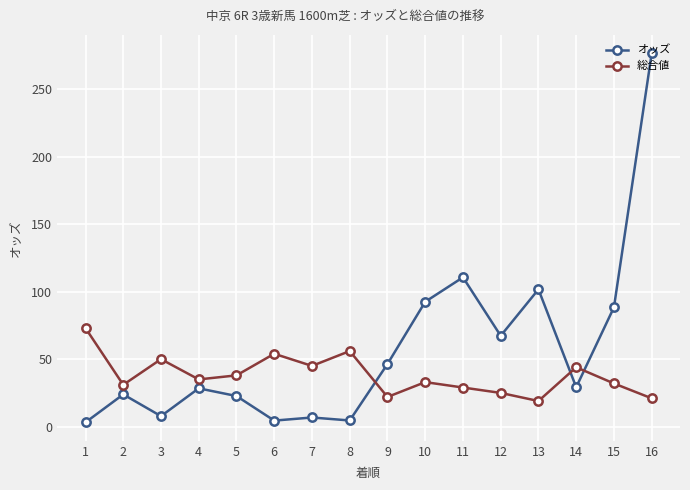

Which series changed the most between 11 and 16?

オッズ